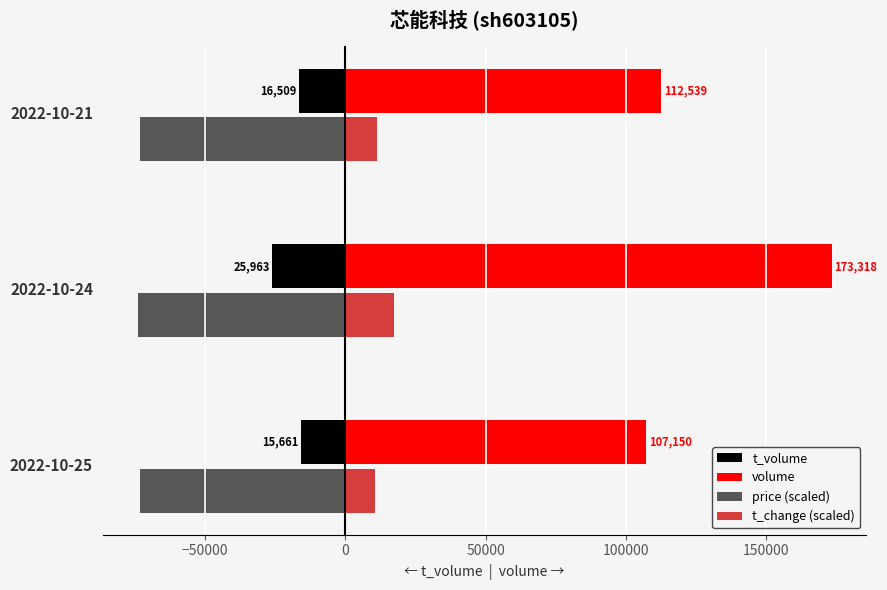

The volume series shows 107150 at 2022-10-25. True or false?

True